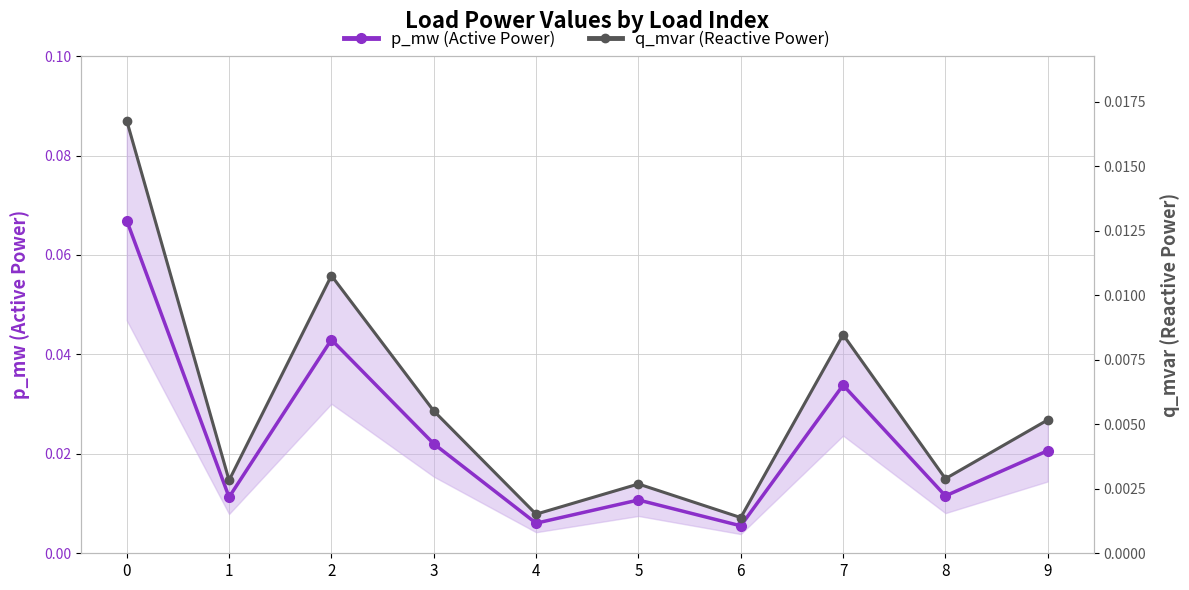

How many lines are shown in the chart?

2